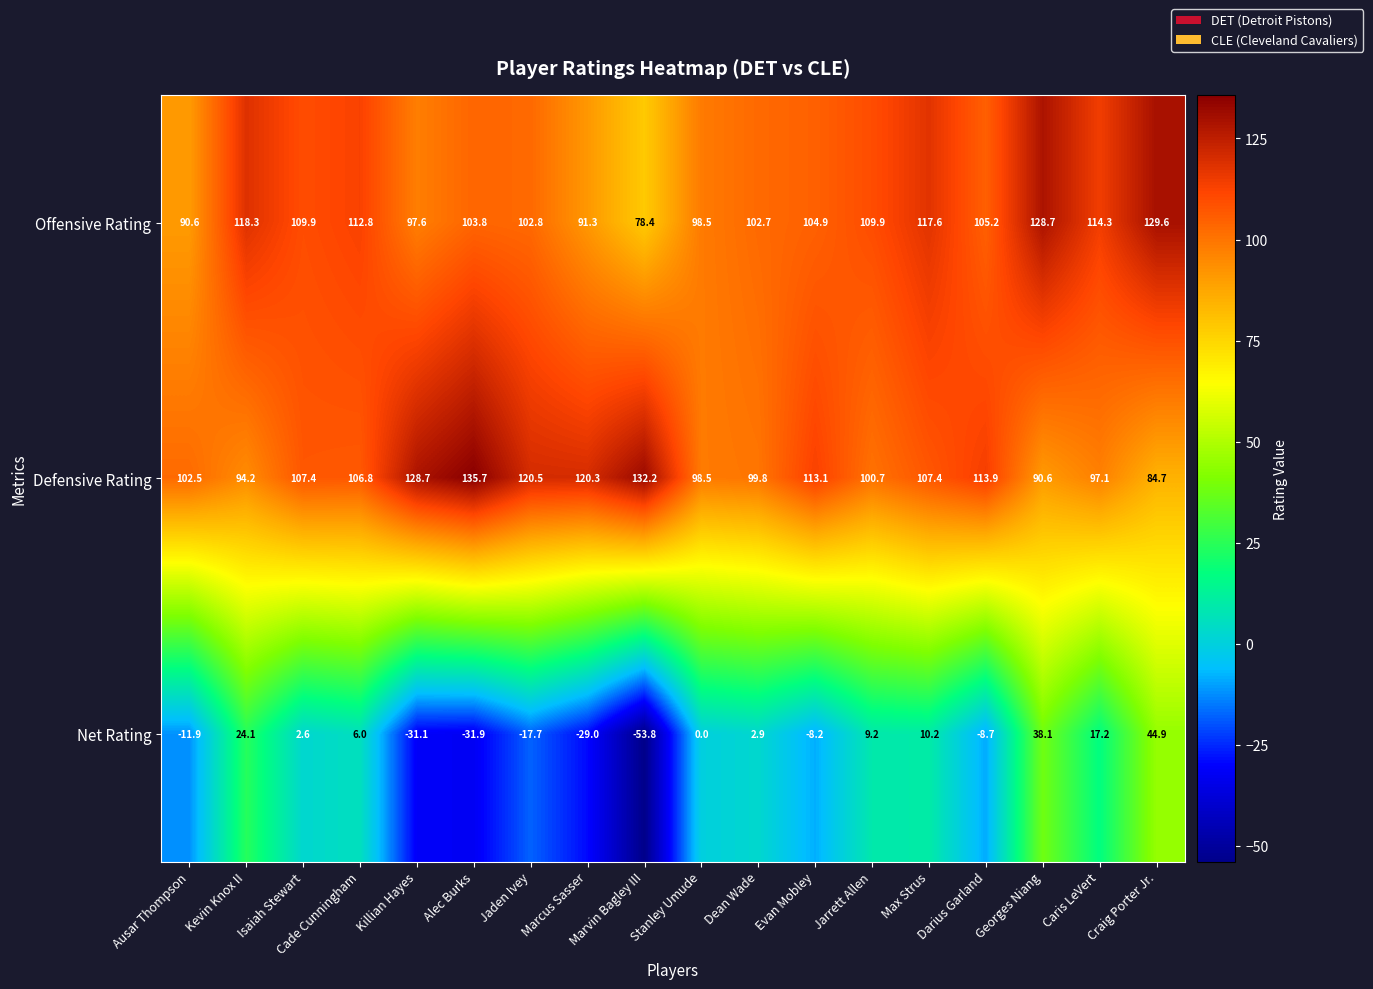

At which category is the sum across all series the highest?

Craig Porter Jr.